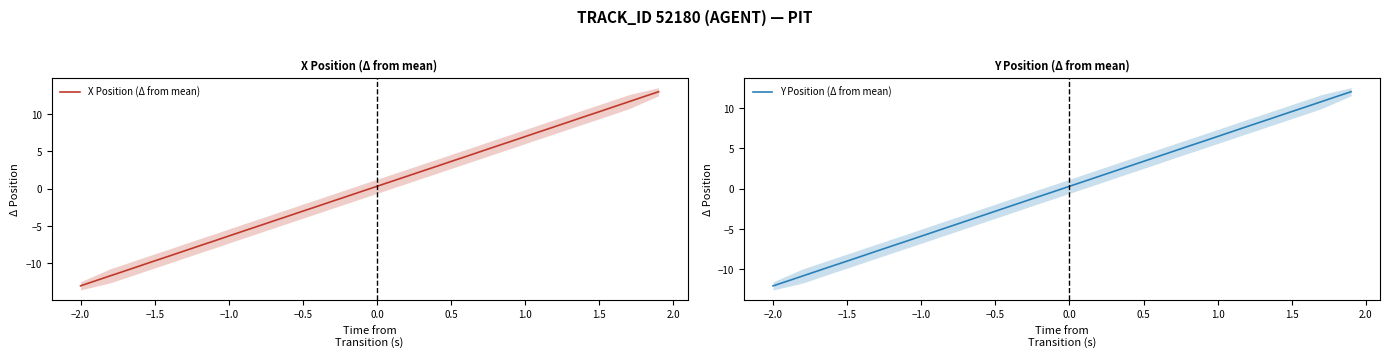

What is the minimum value for Y Position (Δ from mean)?

-12.1